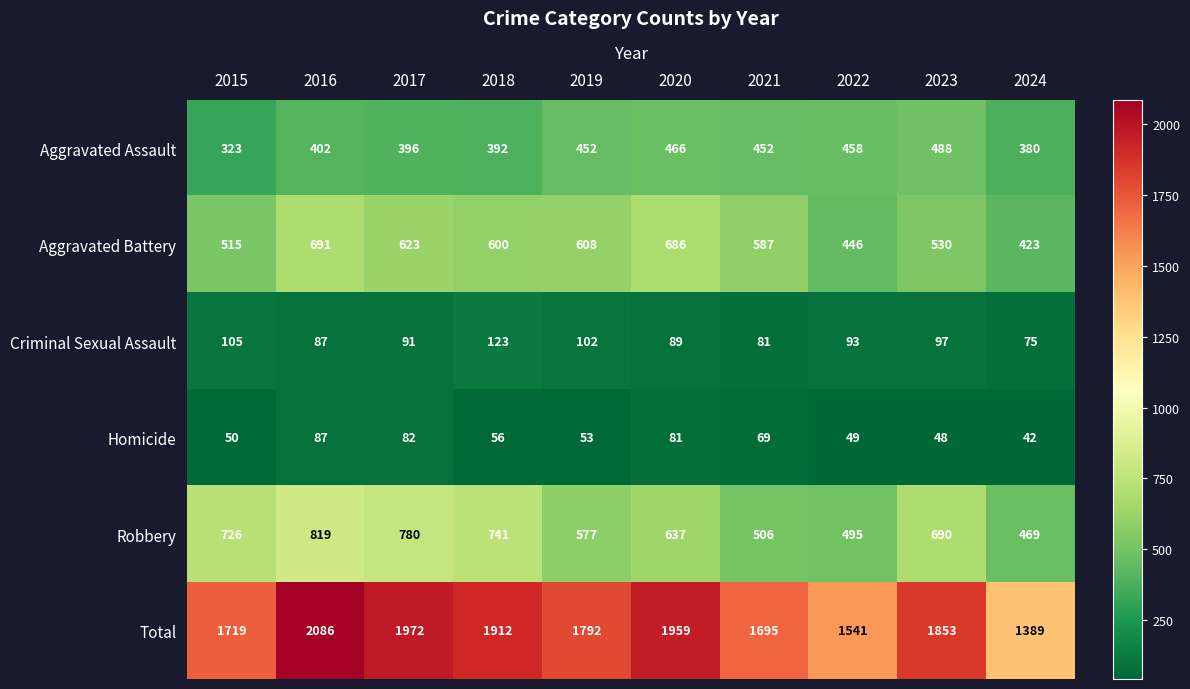

Where does the Homicide series first go above 56?

2016